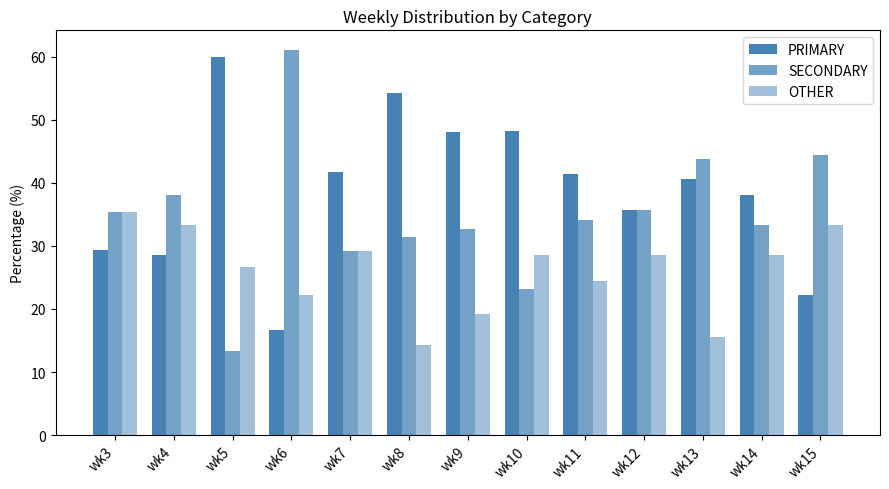

Reading right to left, extract all data points from this chart.

PRIMARY: 22.2	38.1	40.6	35.7	41.5	48.2	48.1	54.3	41.7	16.7	60.0	28.6	29.4
SECONDARY: 44.4	33.3	43.8	35.7	34.1	23.2	32.7	31.4	29.2	61.1	13.3	38.1	35.3
OTHER: 33.3	28.6	15.6	28.6	24.4	28.6	19.2	14.3	29.2	22.2	26.7	33.3	35.3